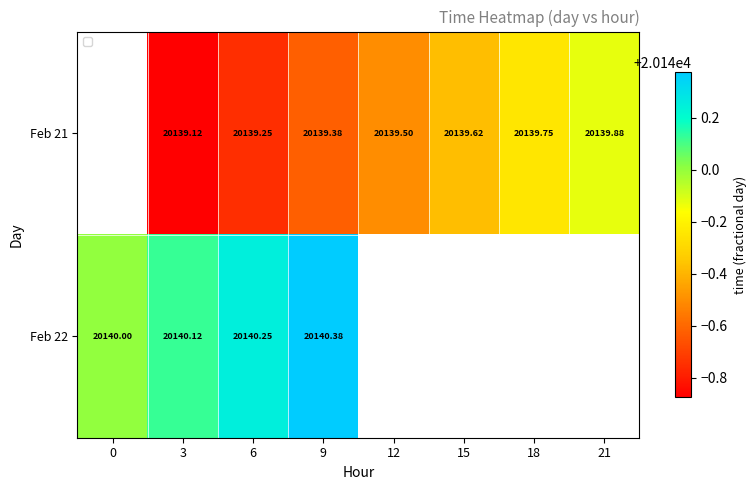

True or false: Feb 22 has a value of 9640.0 at 6.

False